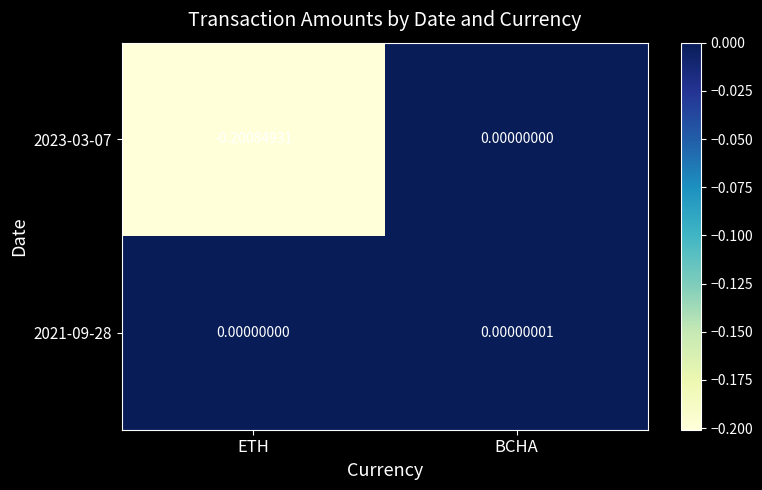

At which label is 2021-09-28 closest to 0?

ETH